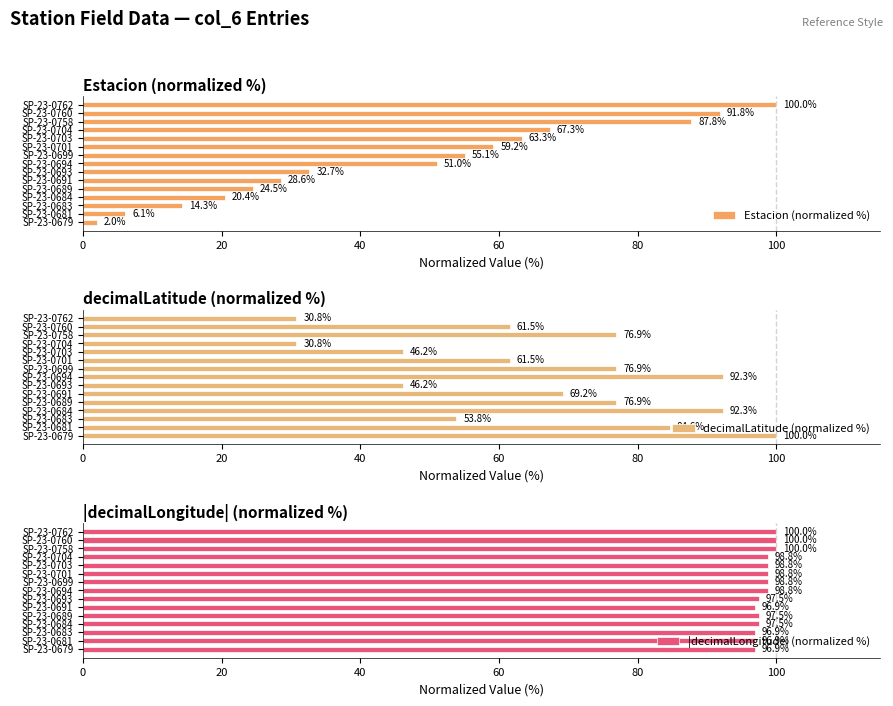

Does the chart contain stacked bars?

No